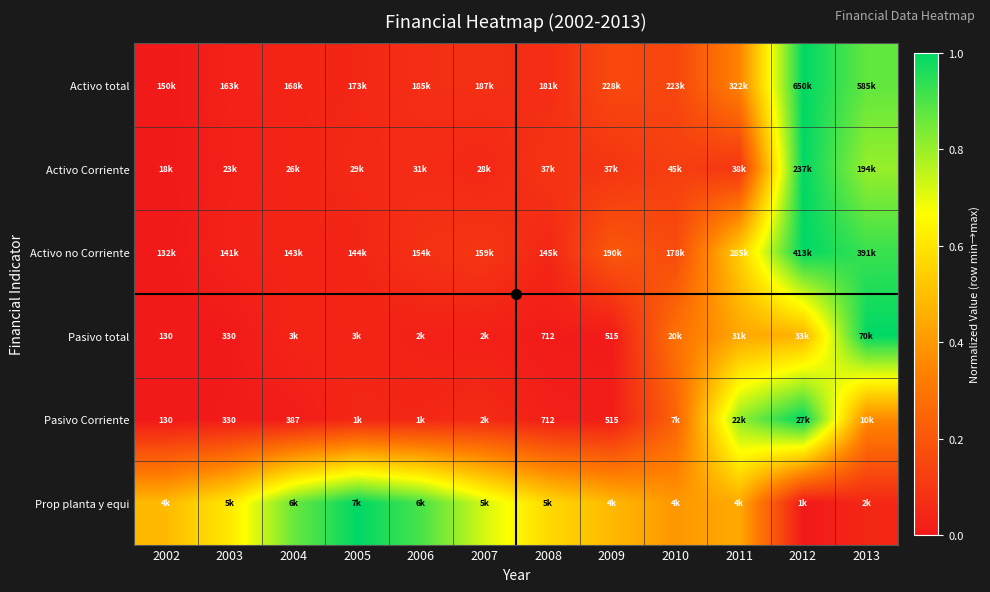

Which series has the largest range (max minus min)?

Activo total